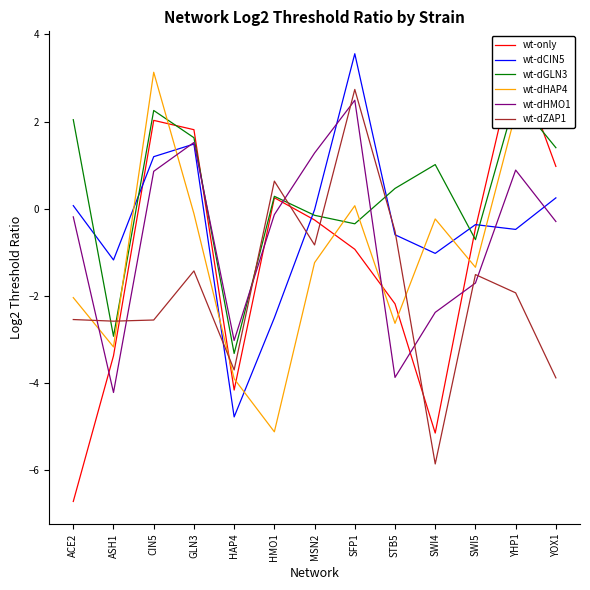

In wt-dZAP1, how many points are lower than both neighbors (excluding endpoints)?

4